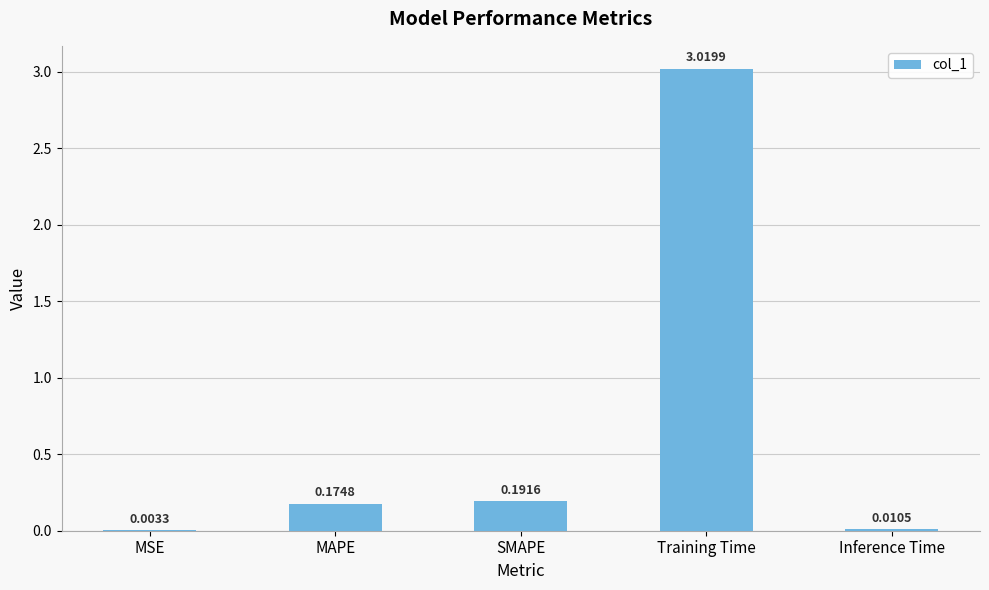

What is the sum of all values?

3.4